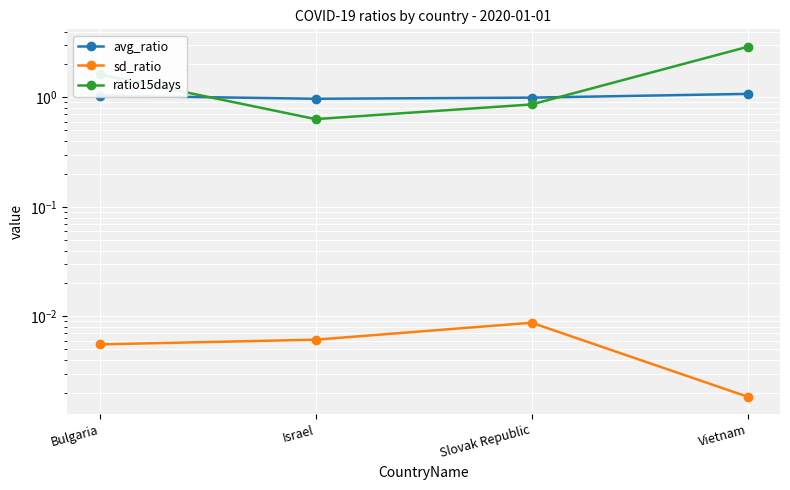

Rank the series at Bulgaria from highest to lowest value.

ratio15days, avg_ratio, sd_ratio